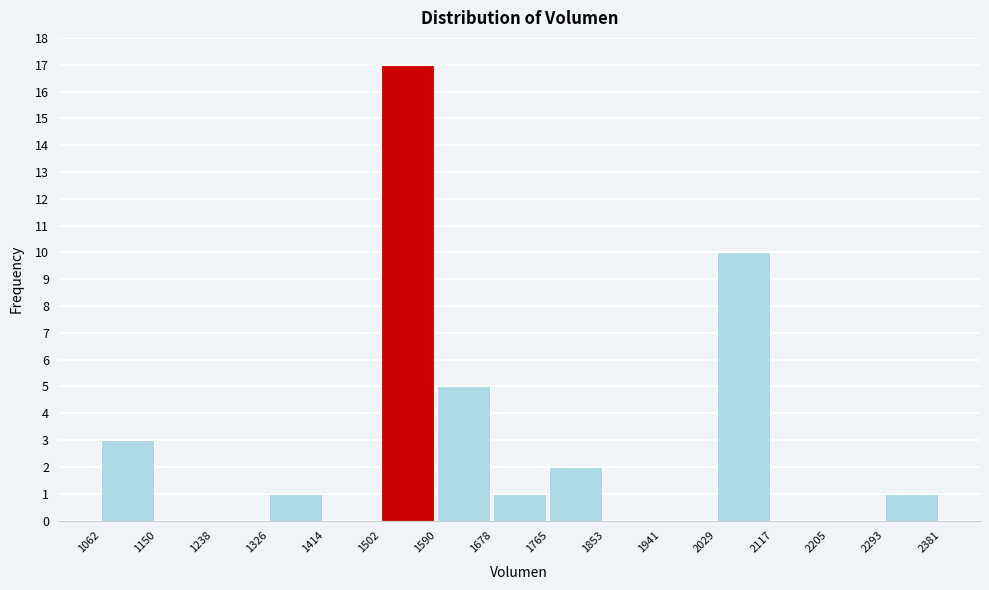

What is the height of the bar covering 1502 to 1590 on the x-axis? The values are not printed on the chart, so give them approximately, as read against the axis.

17